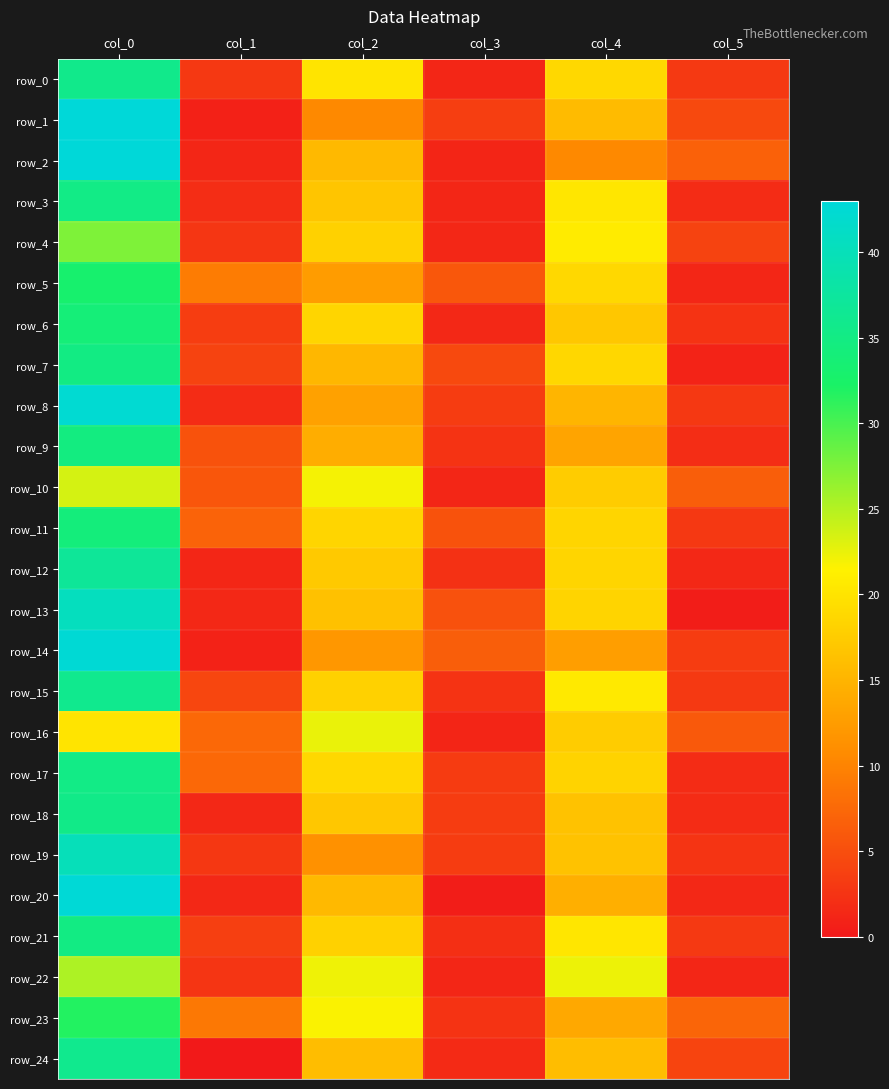

True or false: row_18 has a value of 1.8 at col_5.

True